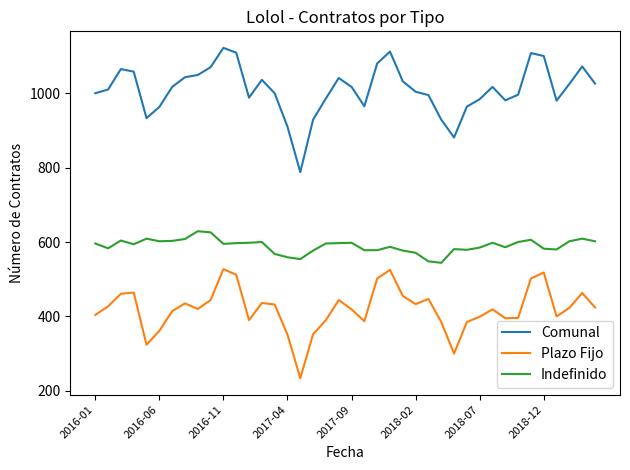

List the series in order of their peak value, highest first.

Comunal, Indefinido, Plazo Fijo